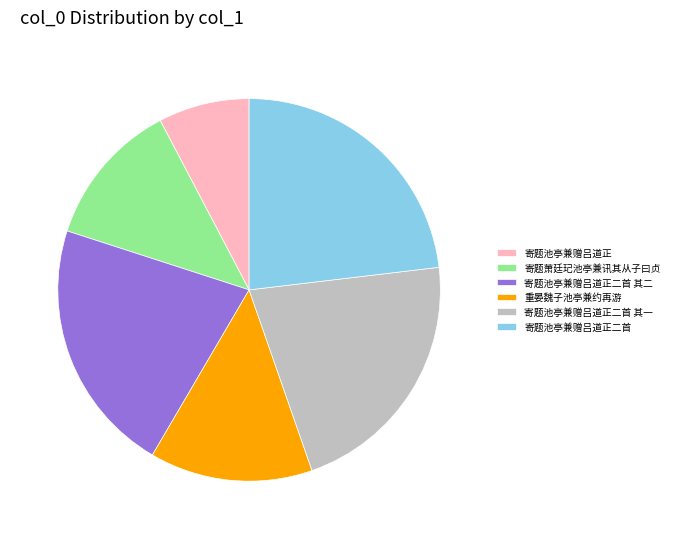

Between 重晏魏子池亭兼约再游 and 寄题萧廷玘池亭兼讯其从子曰贞, which is larger?

重晏魏子池亭兼约再游